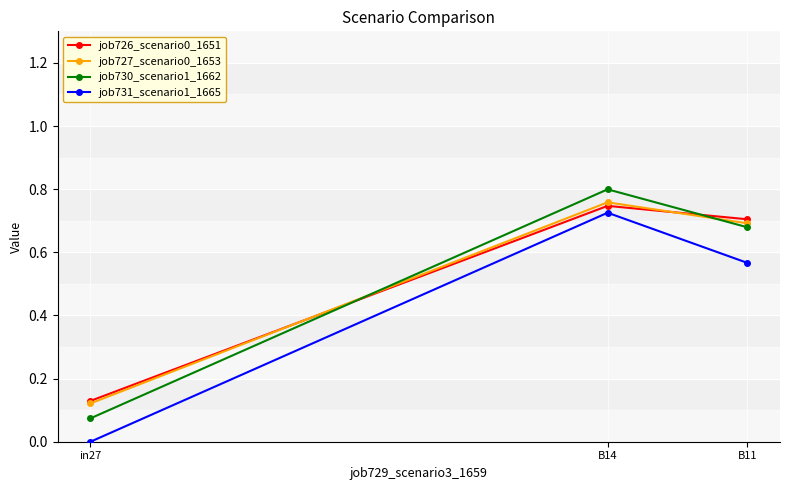

What is the total value across all series at in27?

0.3